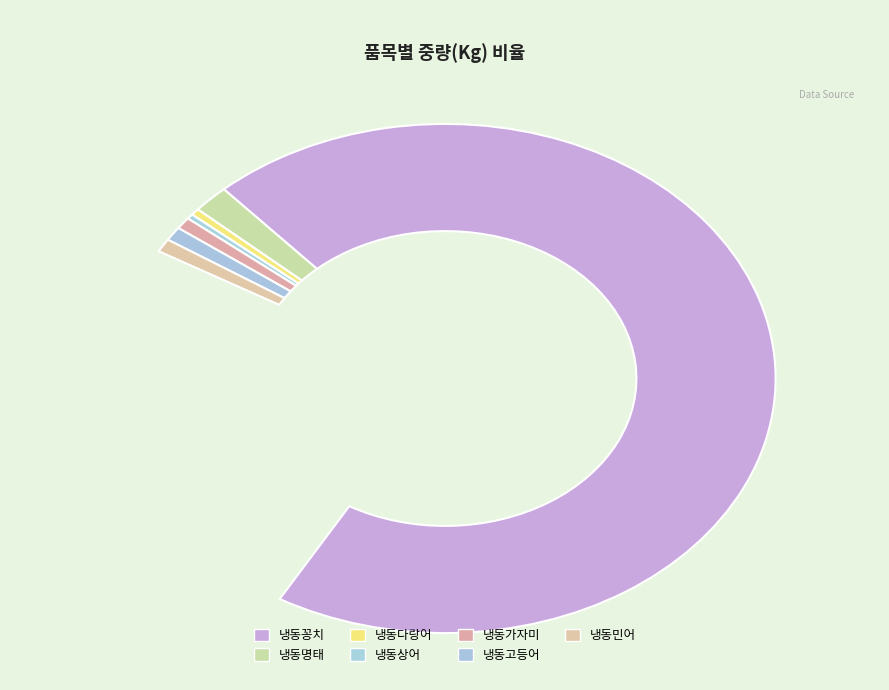

Is 냉동꽁치 the majority of the pie?

Yes